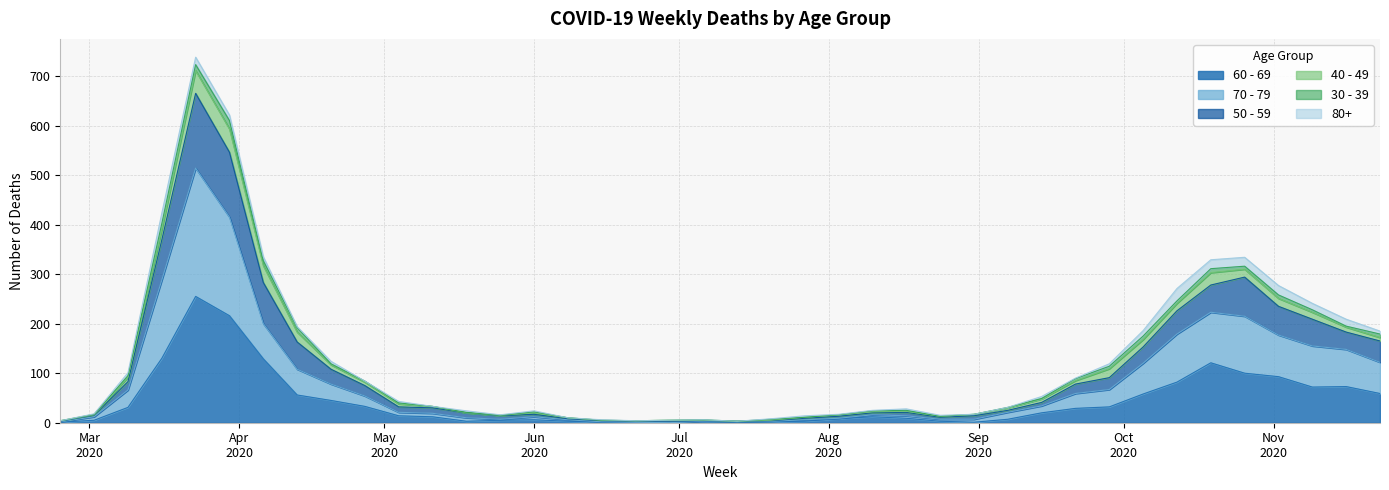

How many interior local valleys does the 60 - 69 series have?

4